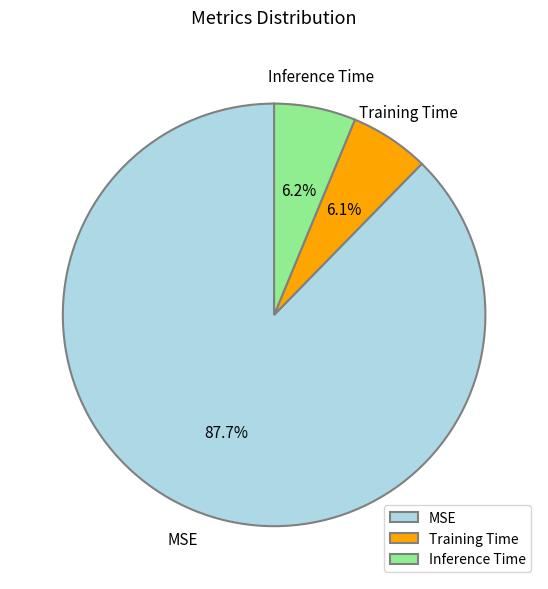

Combined, do Inference Time and MSE account for over 50%?

Yes